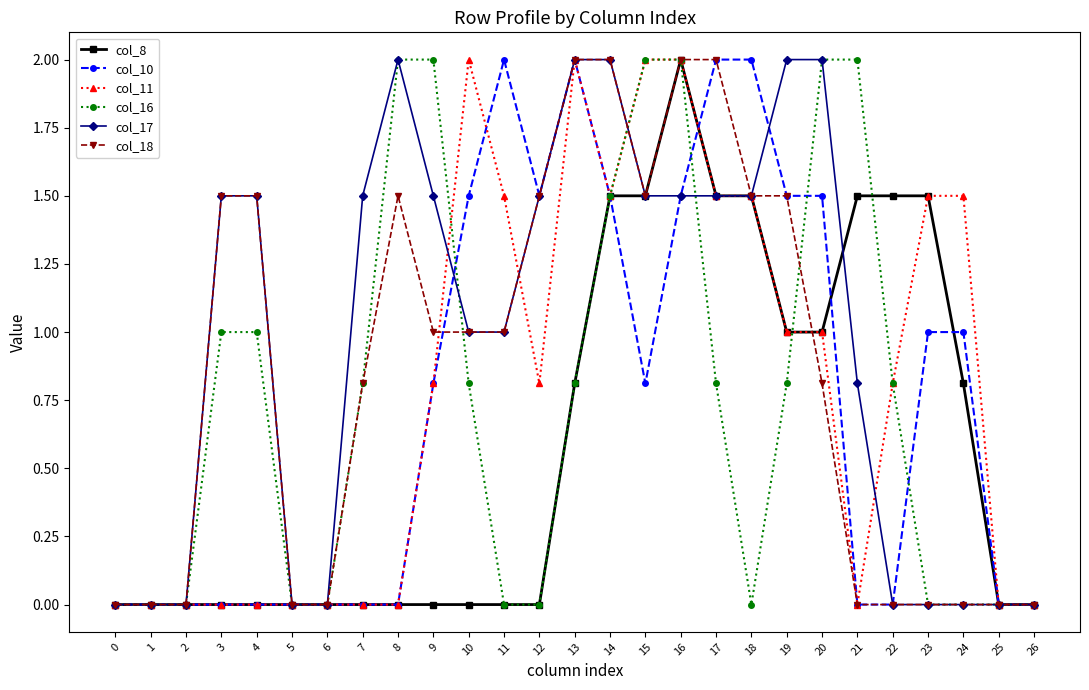

What is the spread (max minus min) of values at 17?

1.2